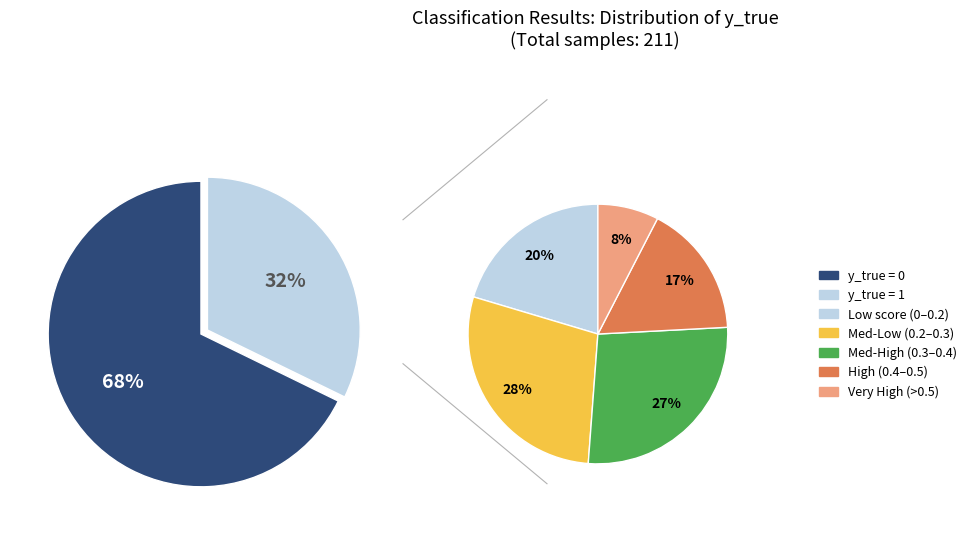

Approximately how many times larger is the value at y_true = 0 compared to y_true = 1?

2.1